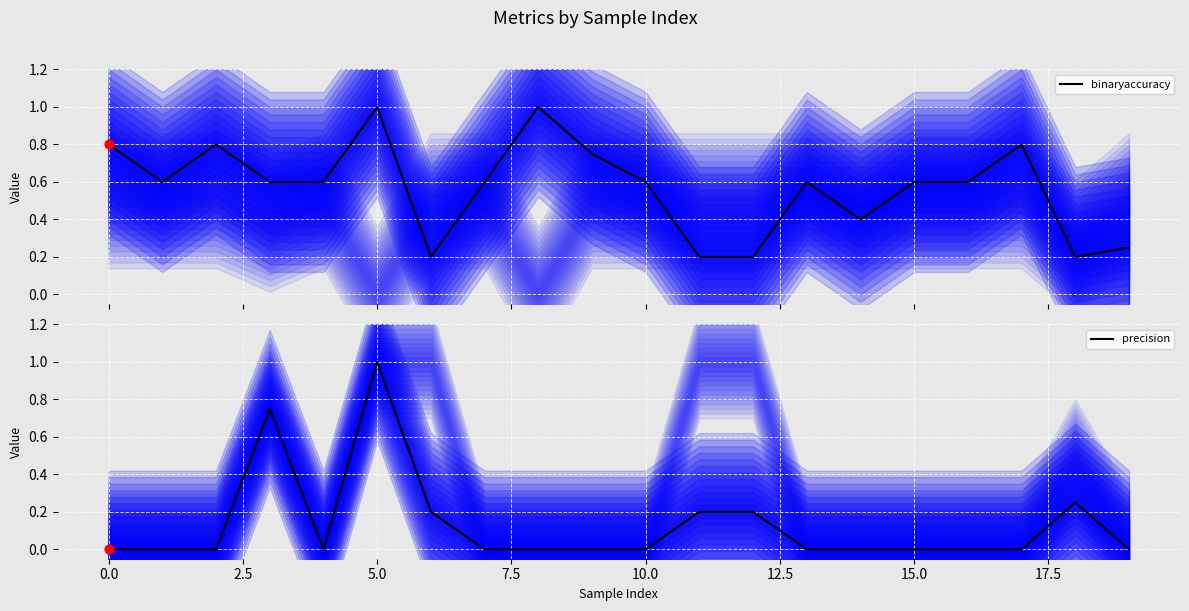

Which series has the largest Y range (max minus min)?

precision